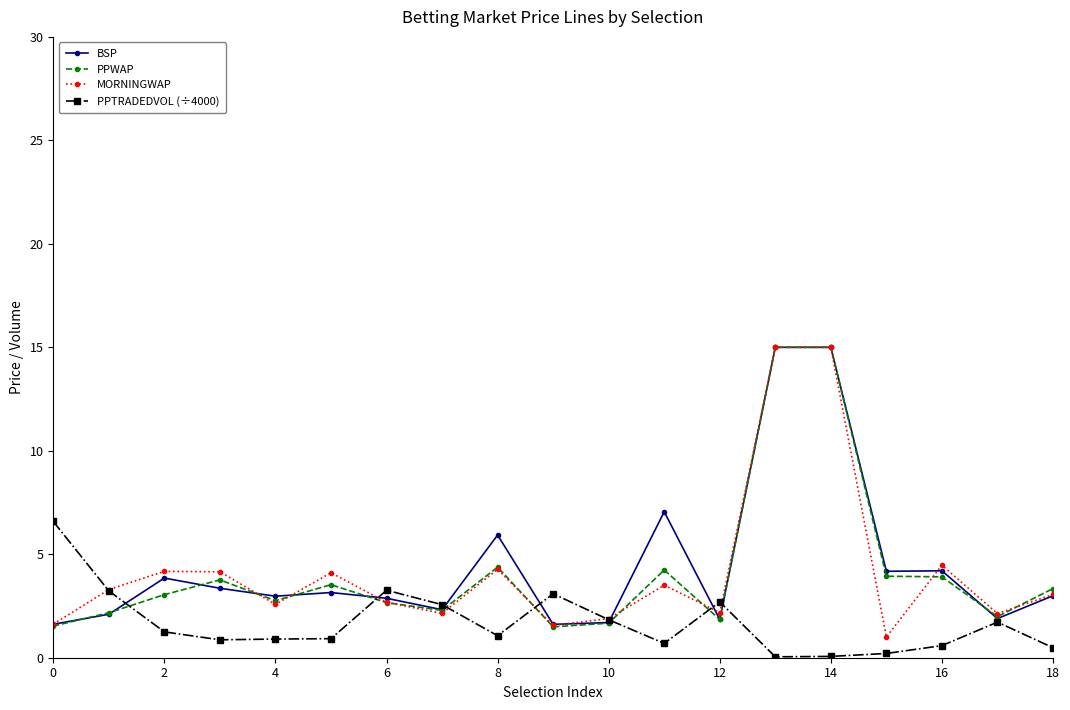

What is the difference between the second highest and minimum values in the MORNINGWAP series?

14.0